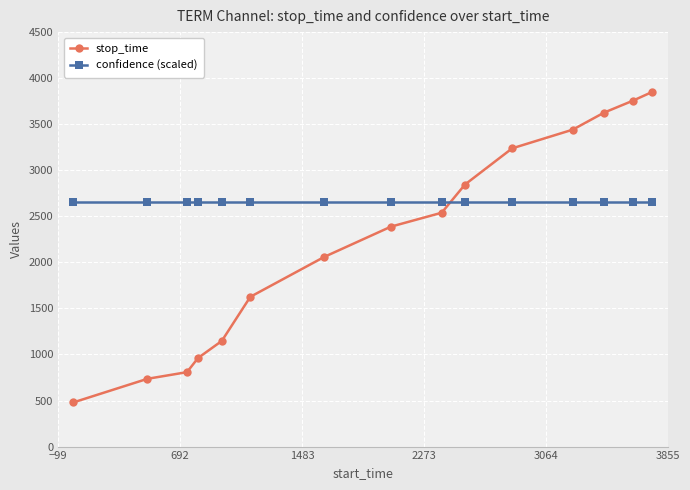

What is the value of the confidence (scaled) point at the 9th from the left?

2654.5